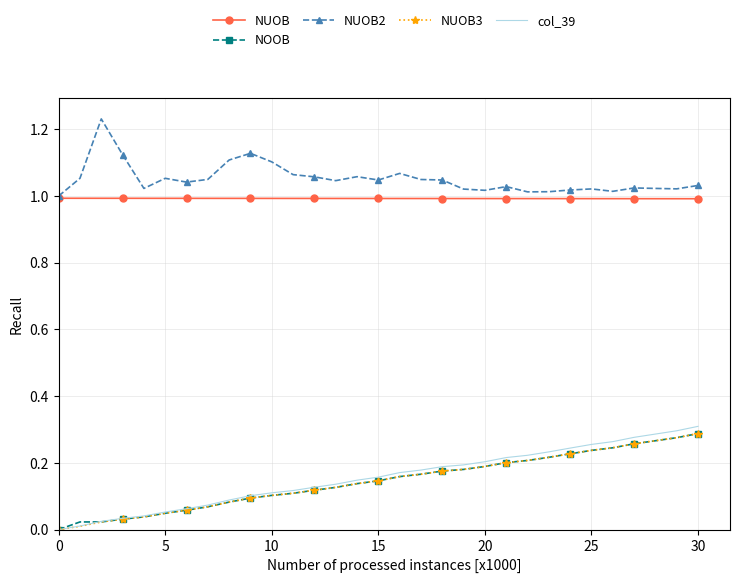

Which series has the largest total across all categories?

NUOB2